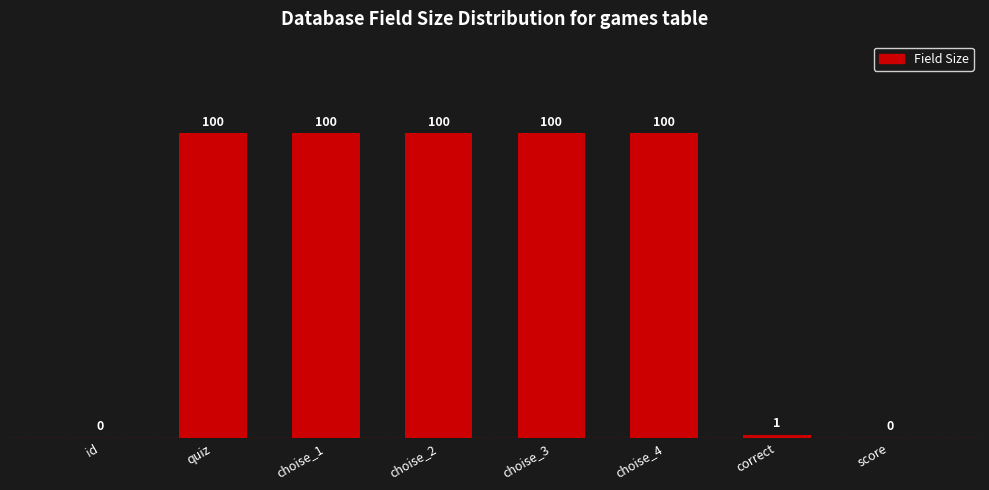

Reading left to right, transcribe all the data shown in this chart.

id=0	quiz=100	choise_1=100	choise_2=100	choise_3=100	choise_4=100	correct=1	score=0